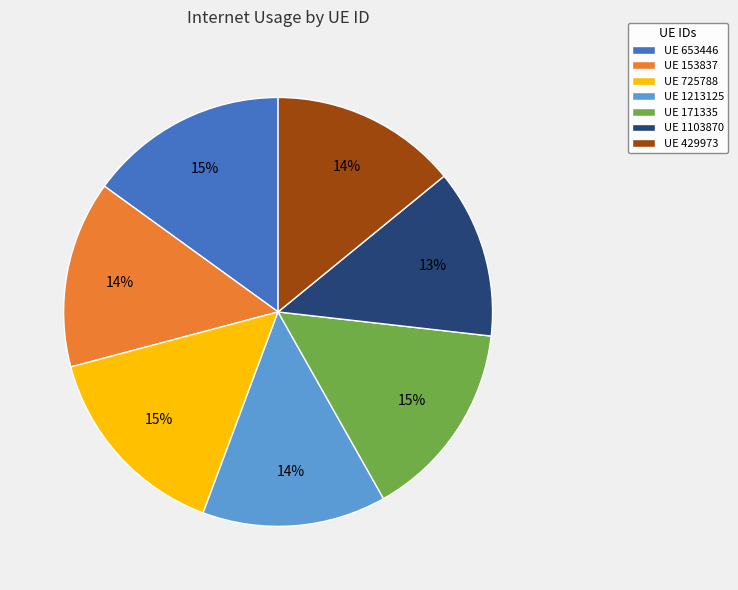

True or false: UE 653446 accounts for 9% of the total.

False